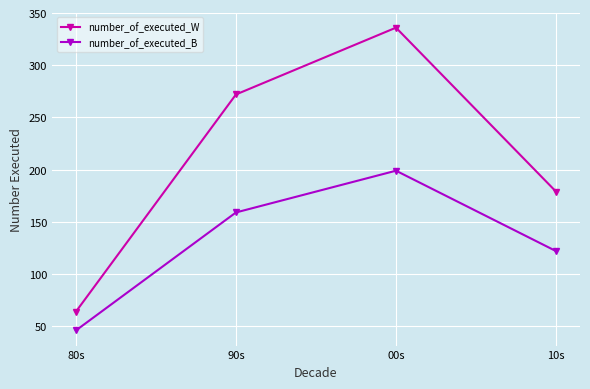

List the labels in order of number_of_executed_B value, smallest first.

80s, 10s, 90s, 00s